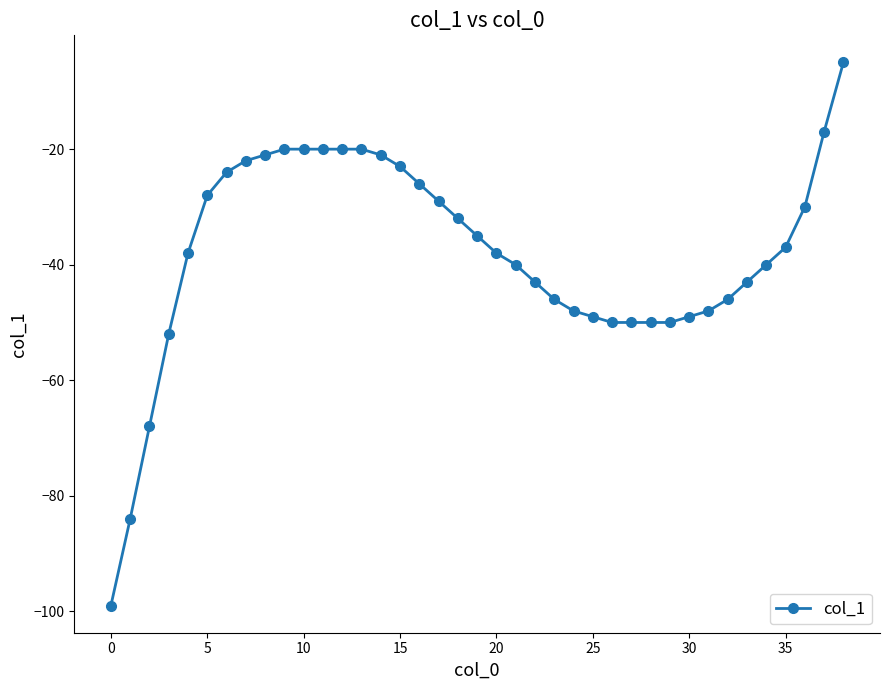

What is the average value?

-38